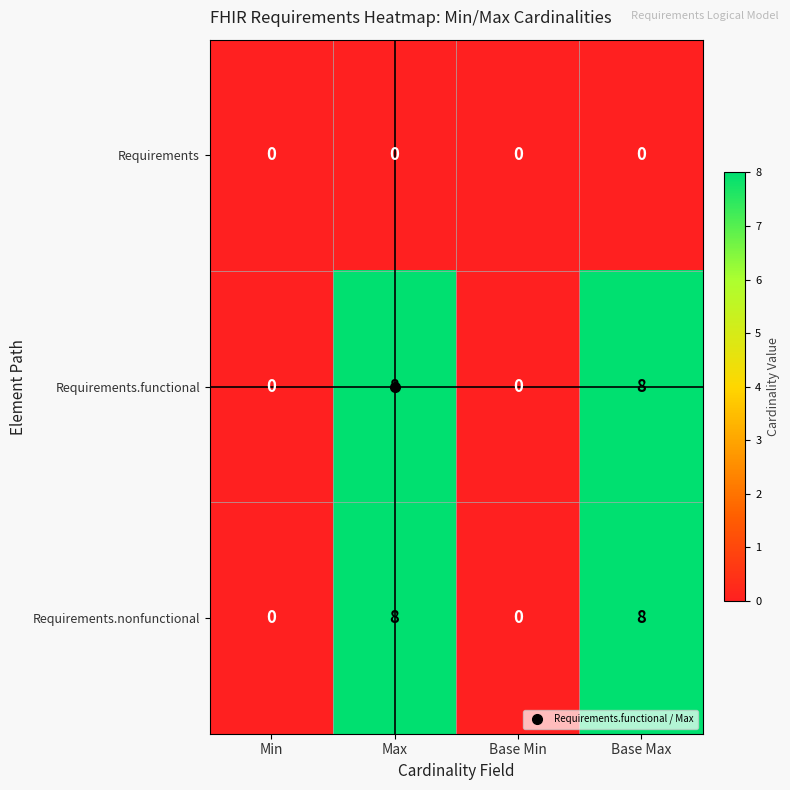

What is the highest value of the Requirements.functional series?

8